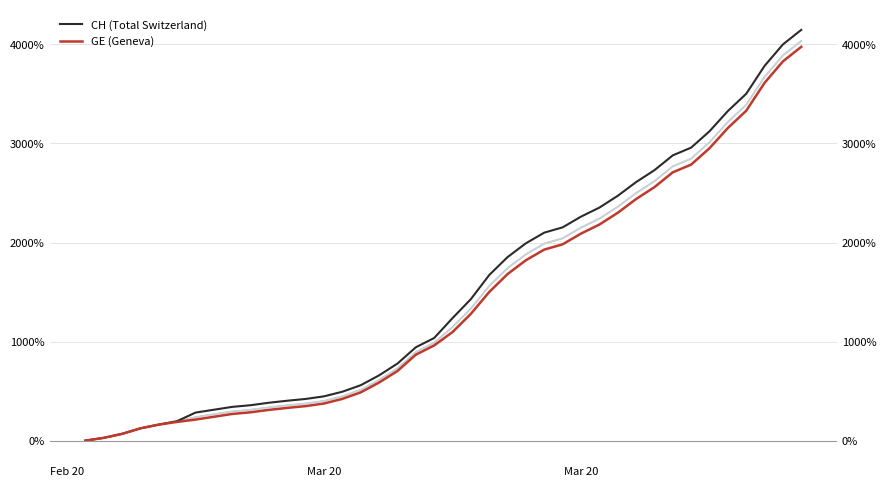

Which series has the largest range (max minus min)?

CH (Total Switzerland)